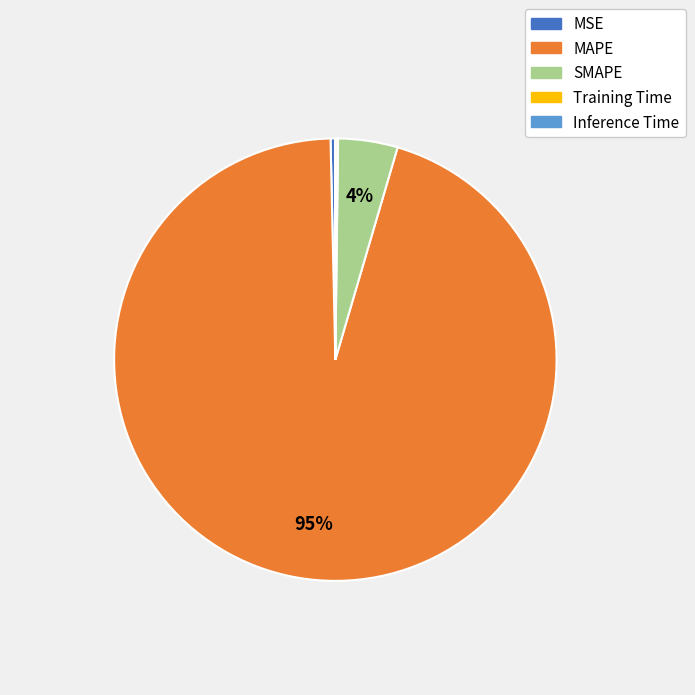

What is the largest slice in the pie chart?

MAPE